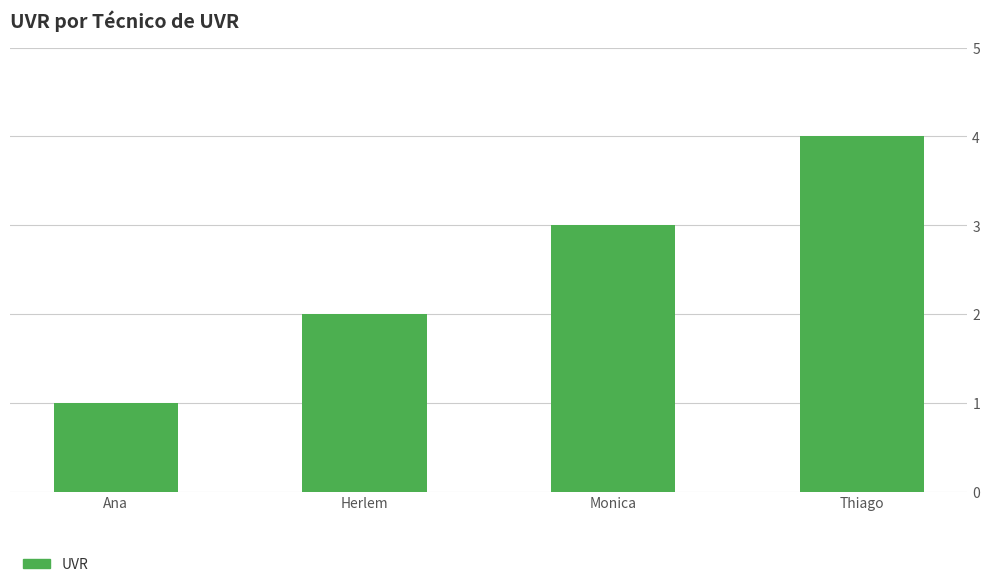

What is the minimum value shown in the chart?

1